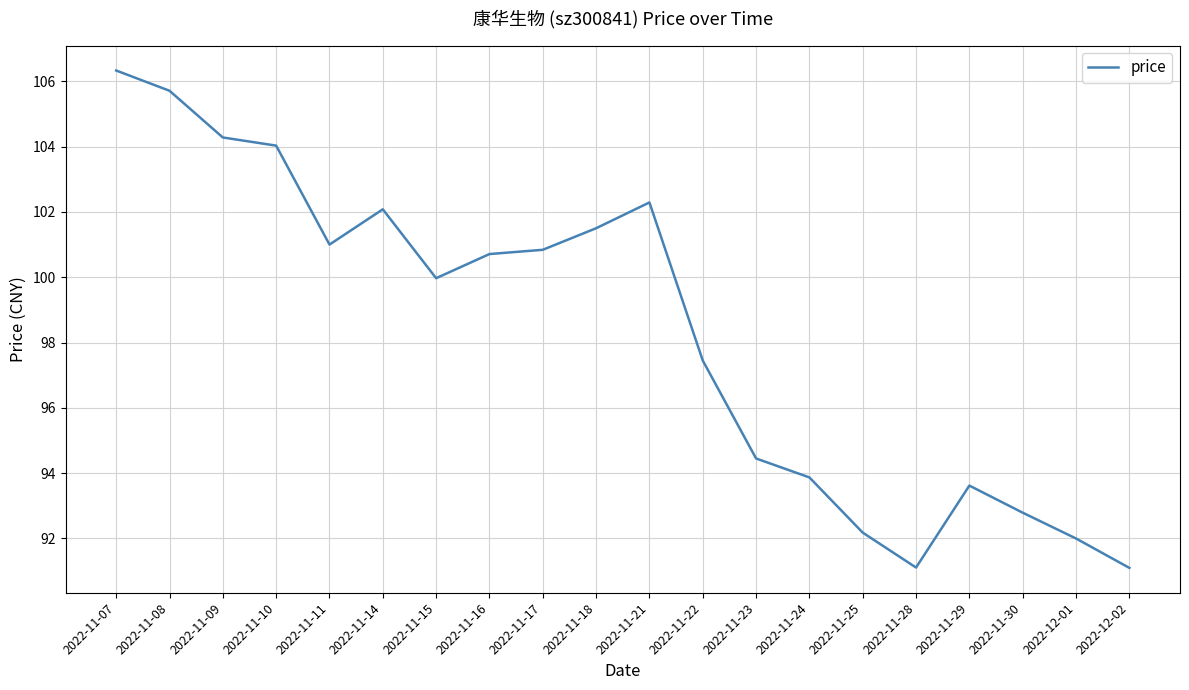

What is the greatest value displayed?

106.3